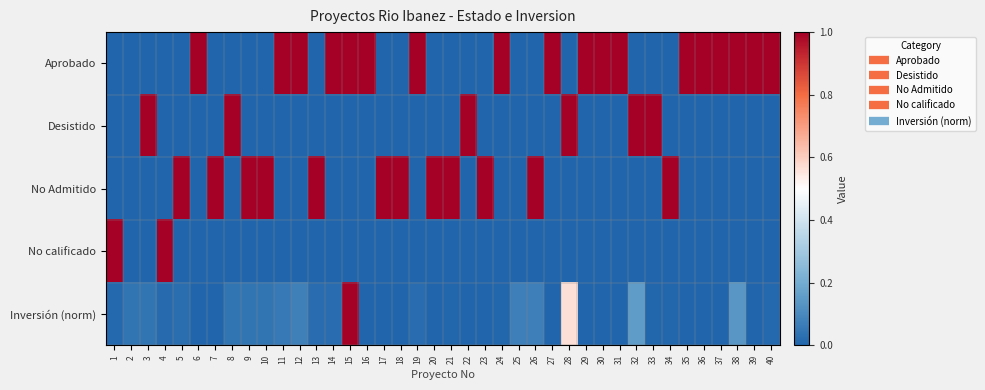

How many categories are shown in the chart?

40